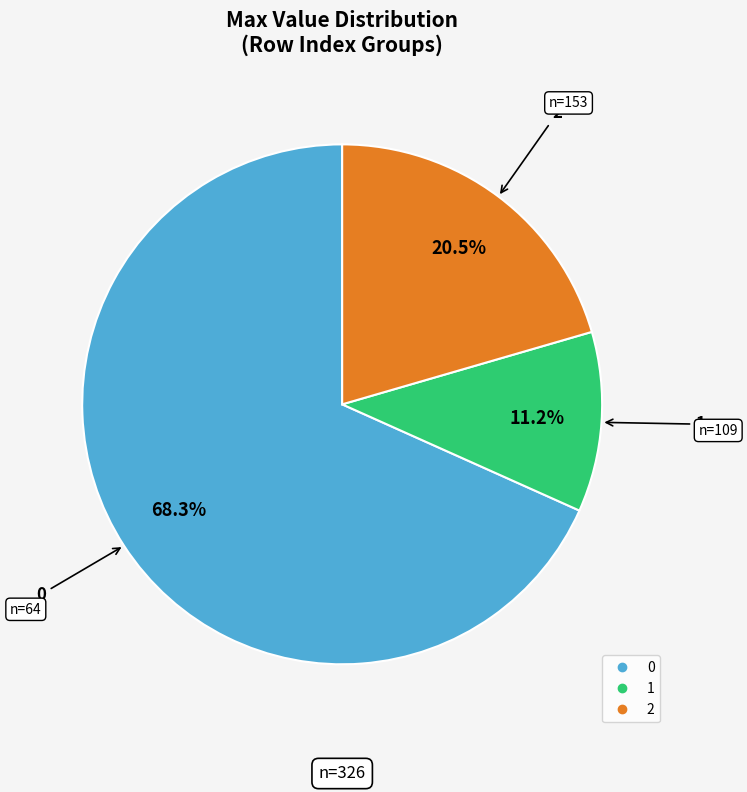

Does any single category account for the majority?

Yes